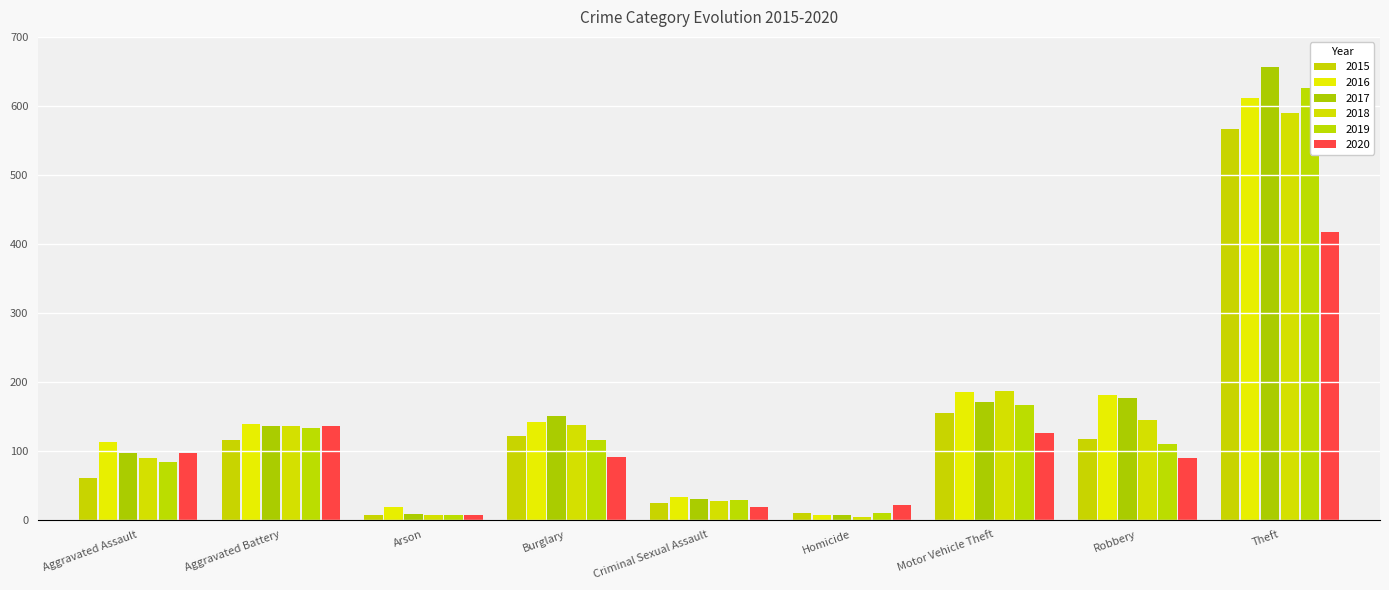

Rank the series by their maximum value, from highest to lowest.

2017, 2019, 2016, 2018, 2015, 2020